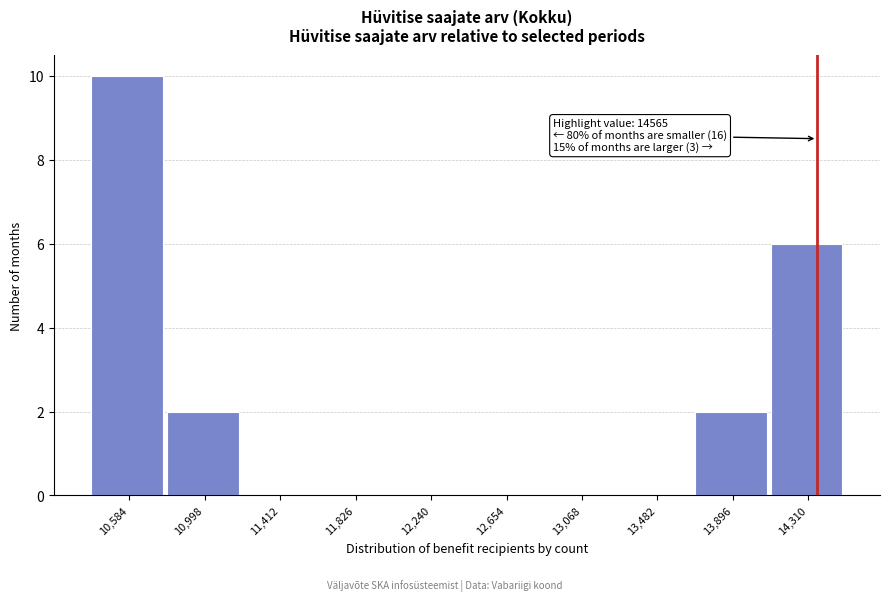

Reading right to left, list all the values displayed in this chart.

14,310=6	13,896=2	13,482=0	13,068=0	12,654=0	12,240=0	11,826=0	11,412=0	10,998=2	10,584=10